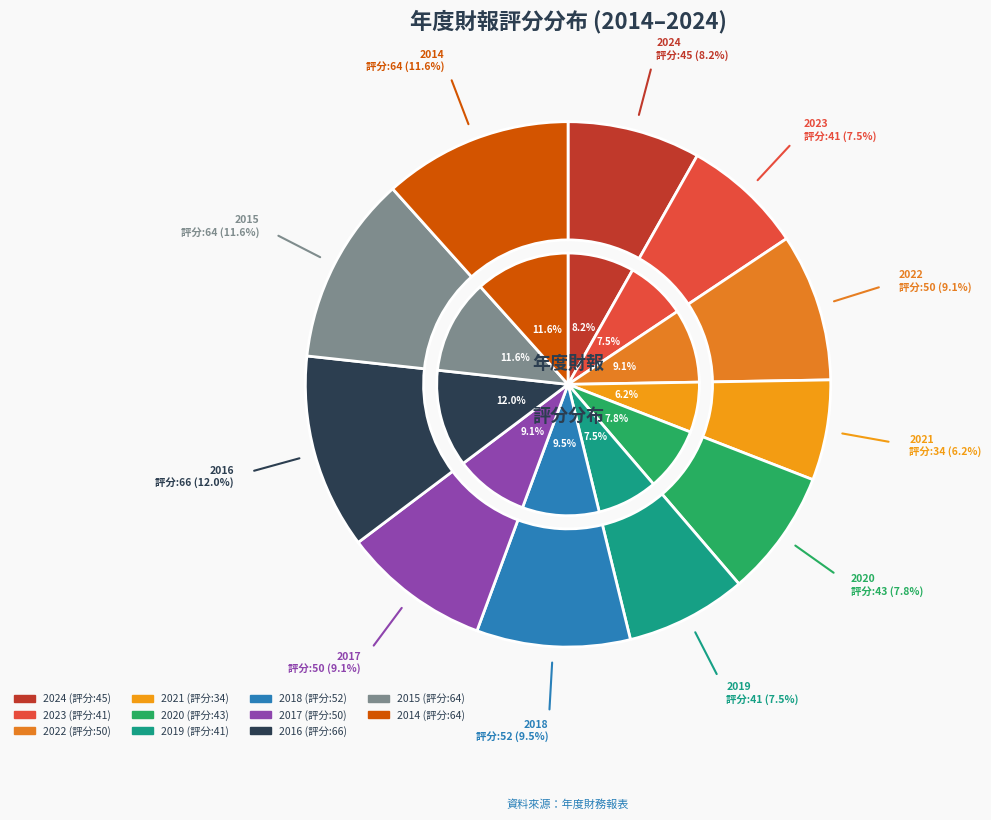

Does any single category account for the majority?

No